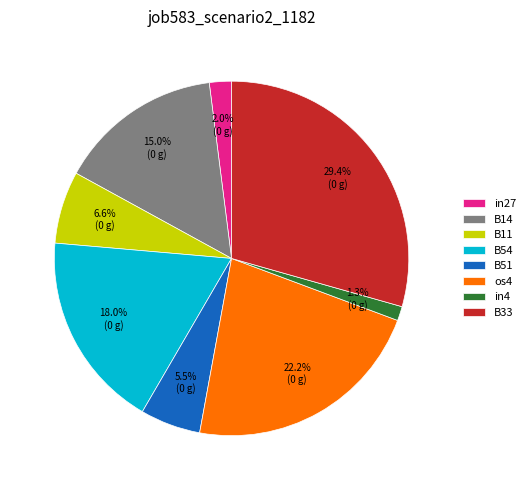

Which category has the smallest portion of the pie?

in4